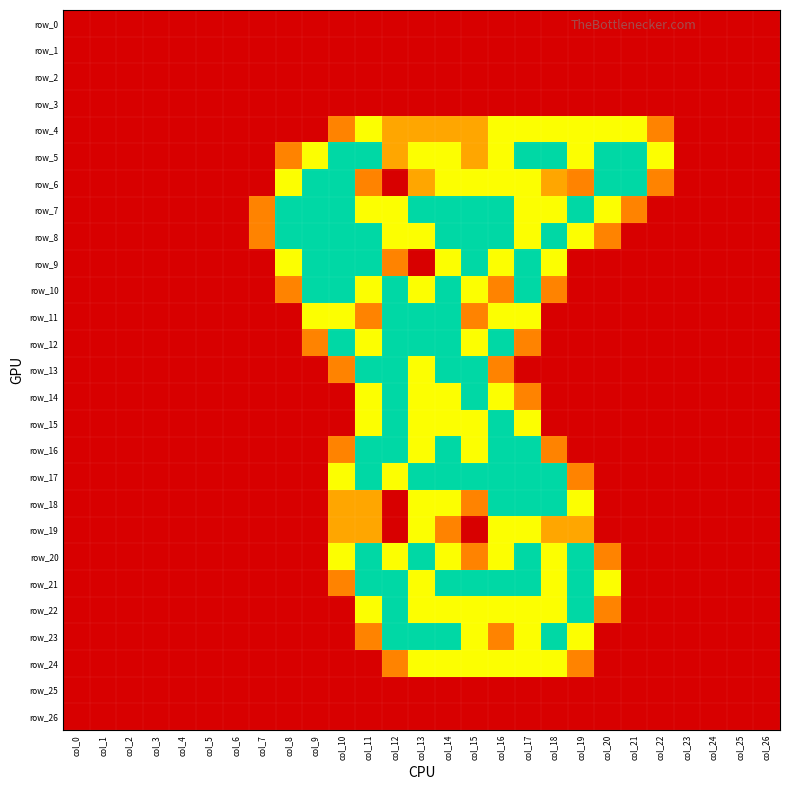

Rank the series at col_9 from highest to lowest value.

row_6, row_7, row_8, row_9, row_10, row_5, row_11, row_12, row_0, row_1, row_2, row_3, row_4, row_13, row_14, row_15, row_16, row_17, row_18, row_19, row_20, row_21, row_22, row_23, row_24, row_25, row_26